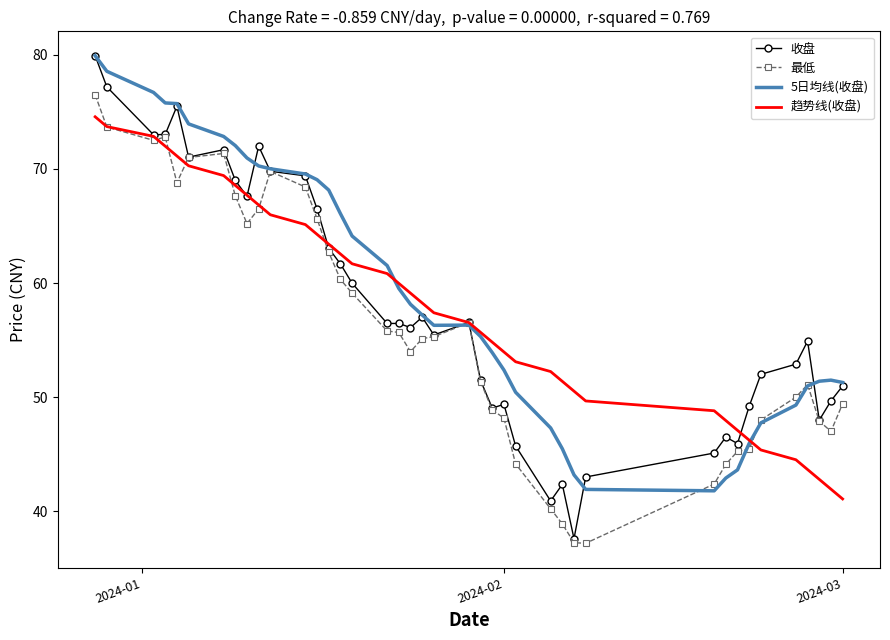

Which series has the largest range (max minus min)?

收盘